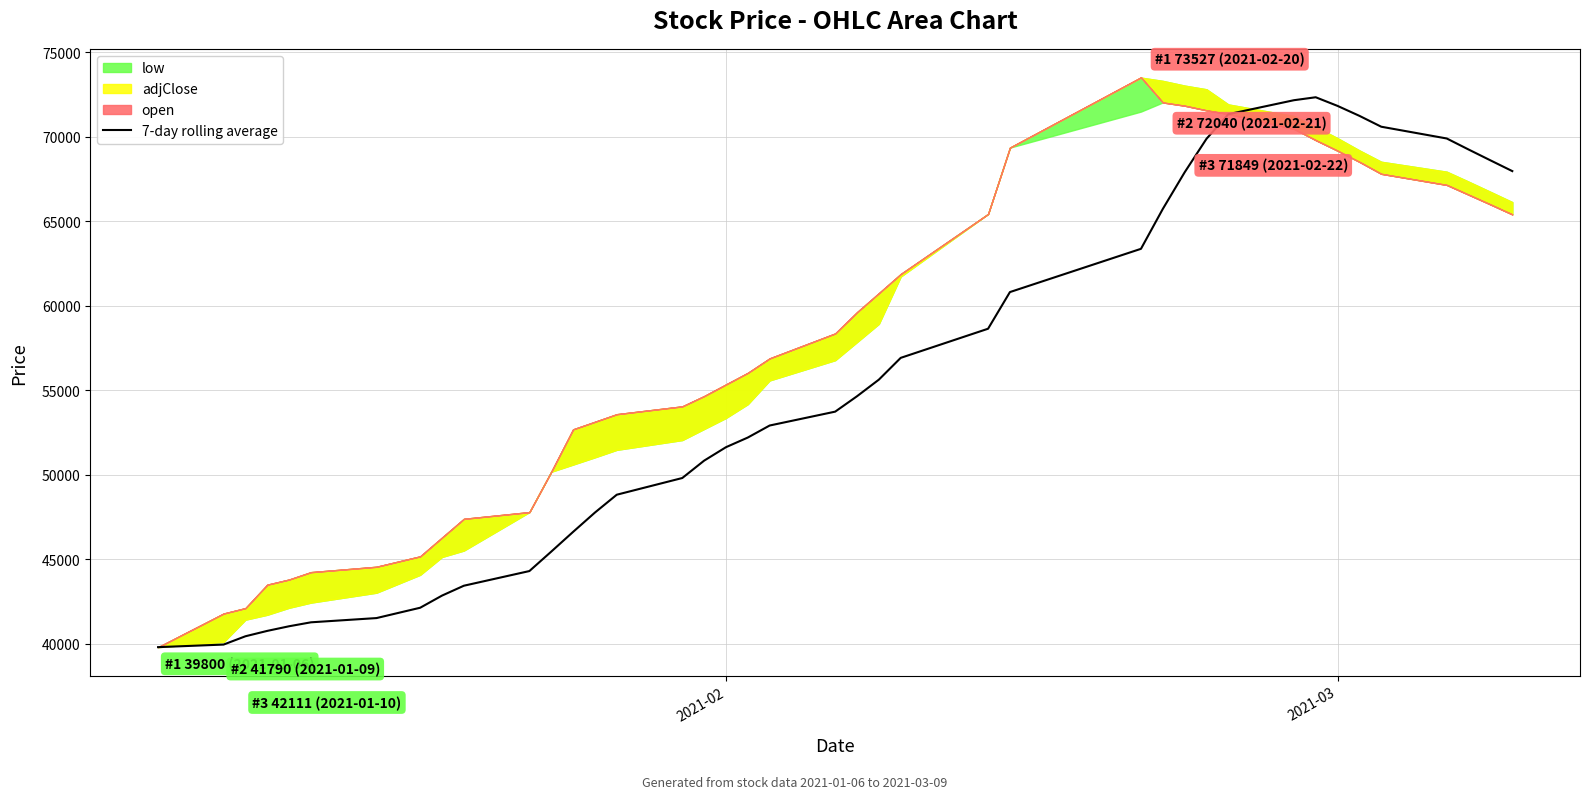

Does the chart have visible grid lines?

Yes